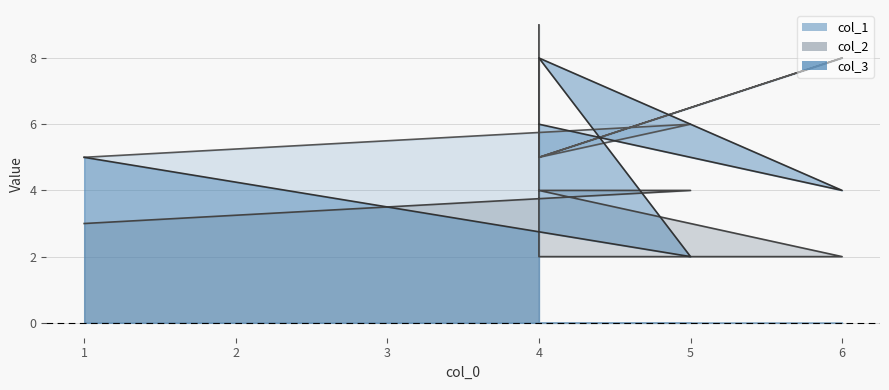

How many series are shown in this chart?

3